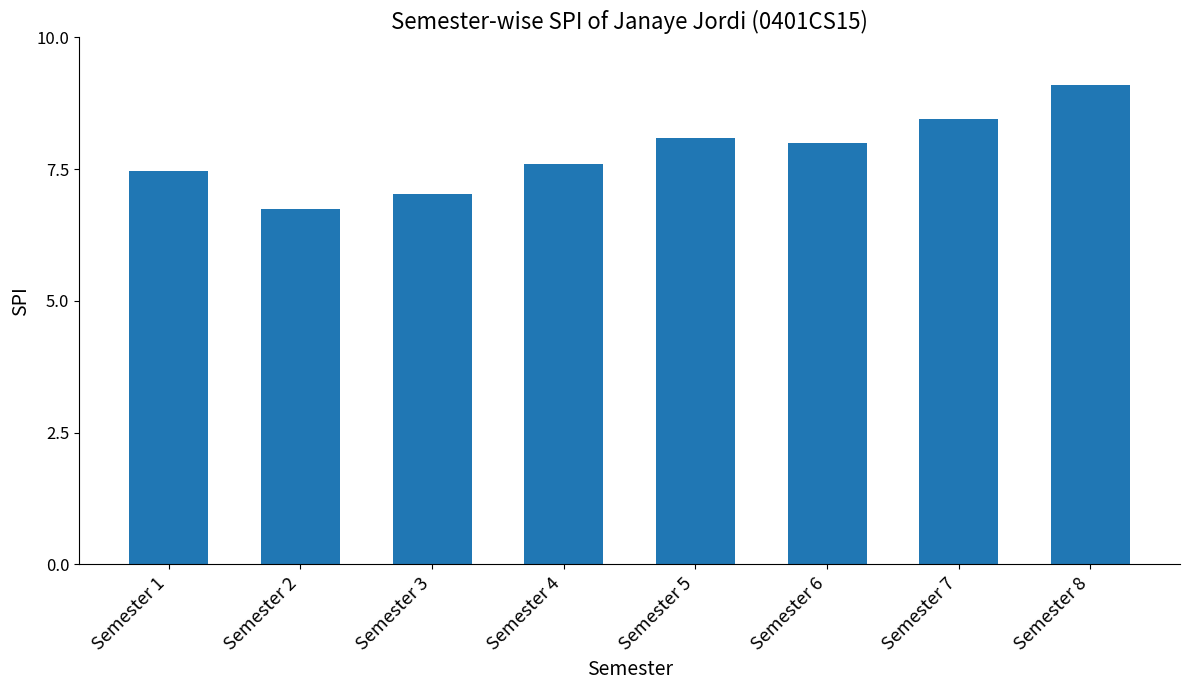

Reading right to left, list all the values displayed in this chart.

9.1	8.5	8.0	8.1	7.6	7.0	6.8	7.5